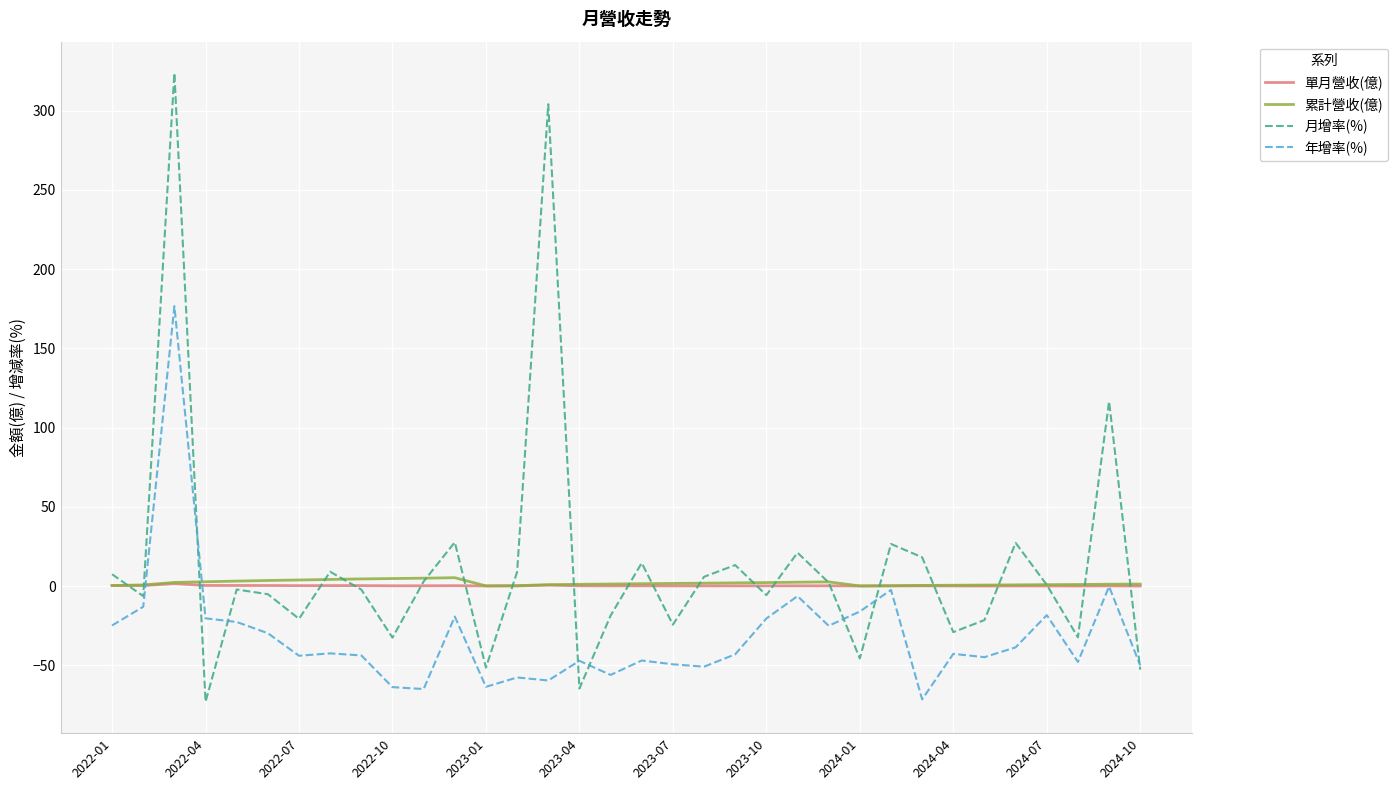

What is the minimum value shown in the chart?

-72.9